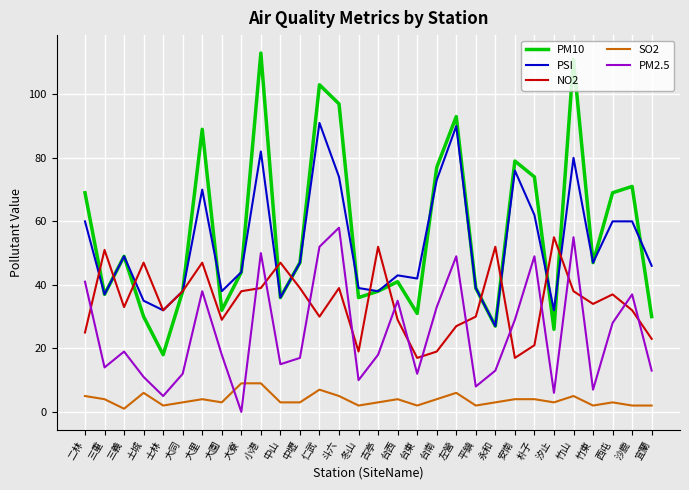

True or false: PSI and PM2.5 cross at least once.

False